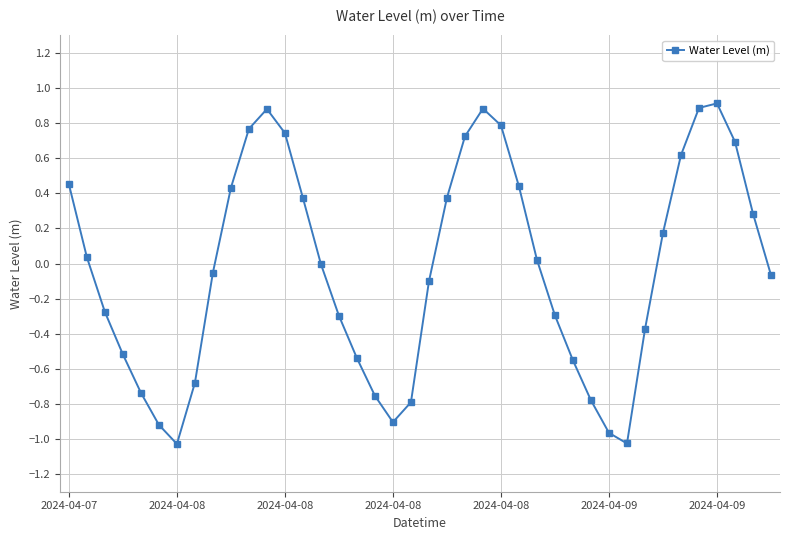

True or false: there are more than 2 points higher than both neighbors.

True